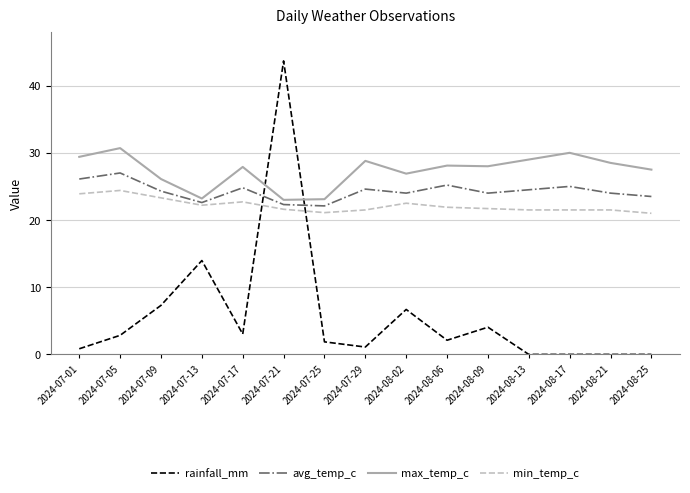

At 2024-08-06, list the series in order from largest to smallest.

max_temp_c, avg_temp_c, min_temp_c, rainfall_mm